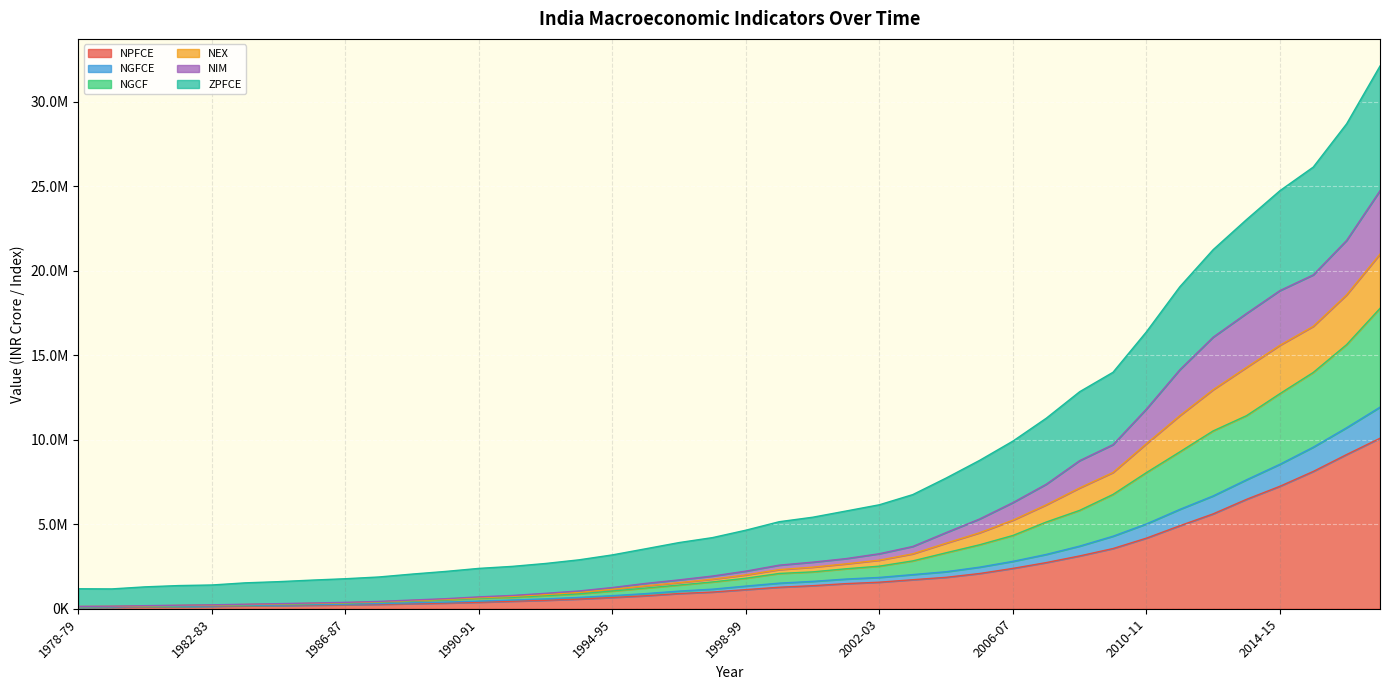

What is the label of the 6th point from the left?

1983-84